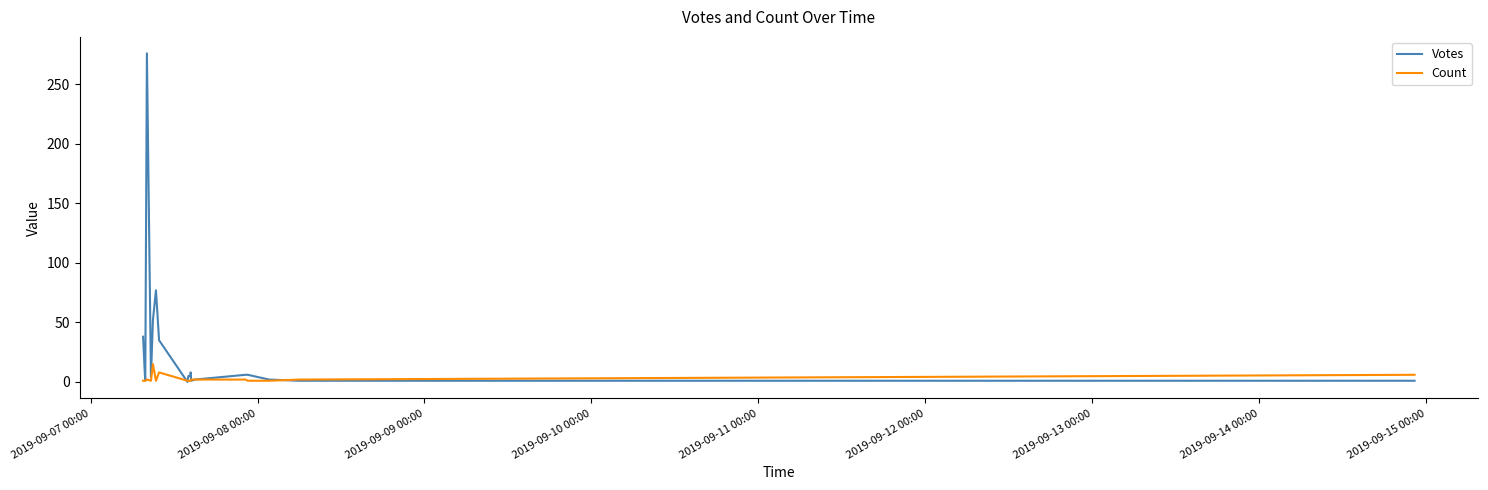

What are all the series names shown in the legend?

Votes, Count